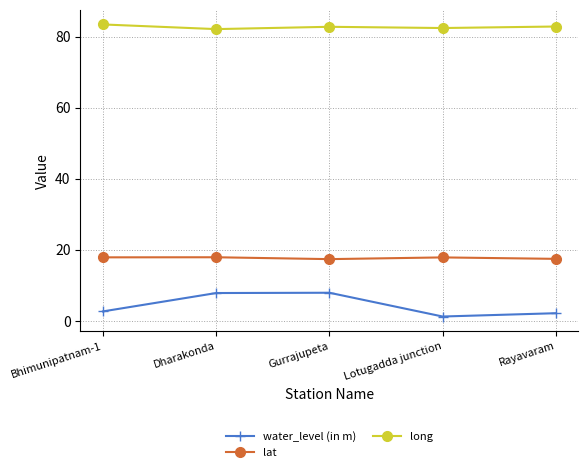

True or false: lat and water_level (in m) cross at least once.

False